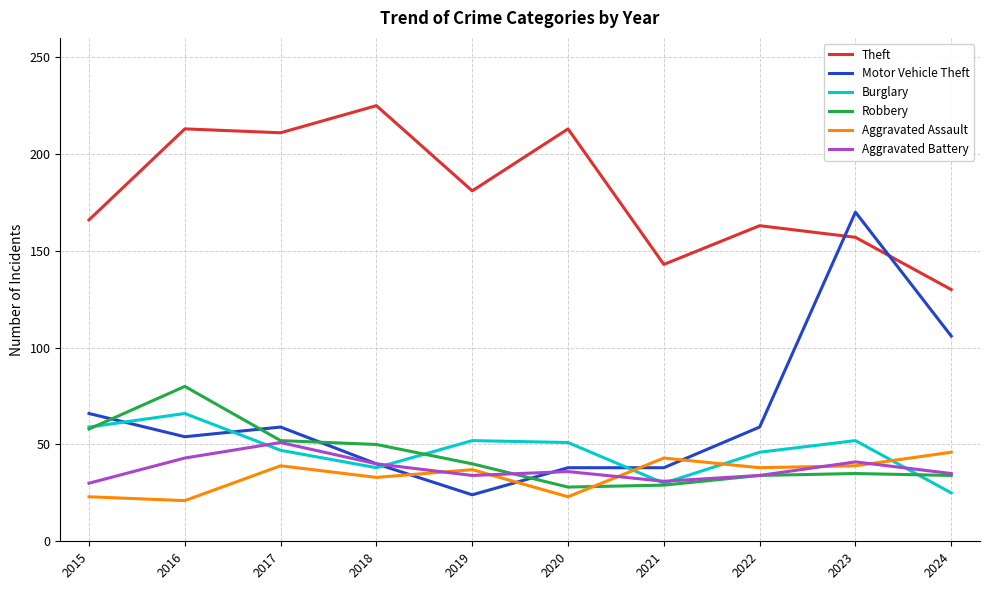

What is the lowest value of the Aggravated Assault series?

21